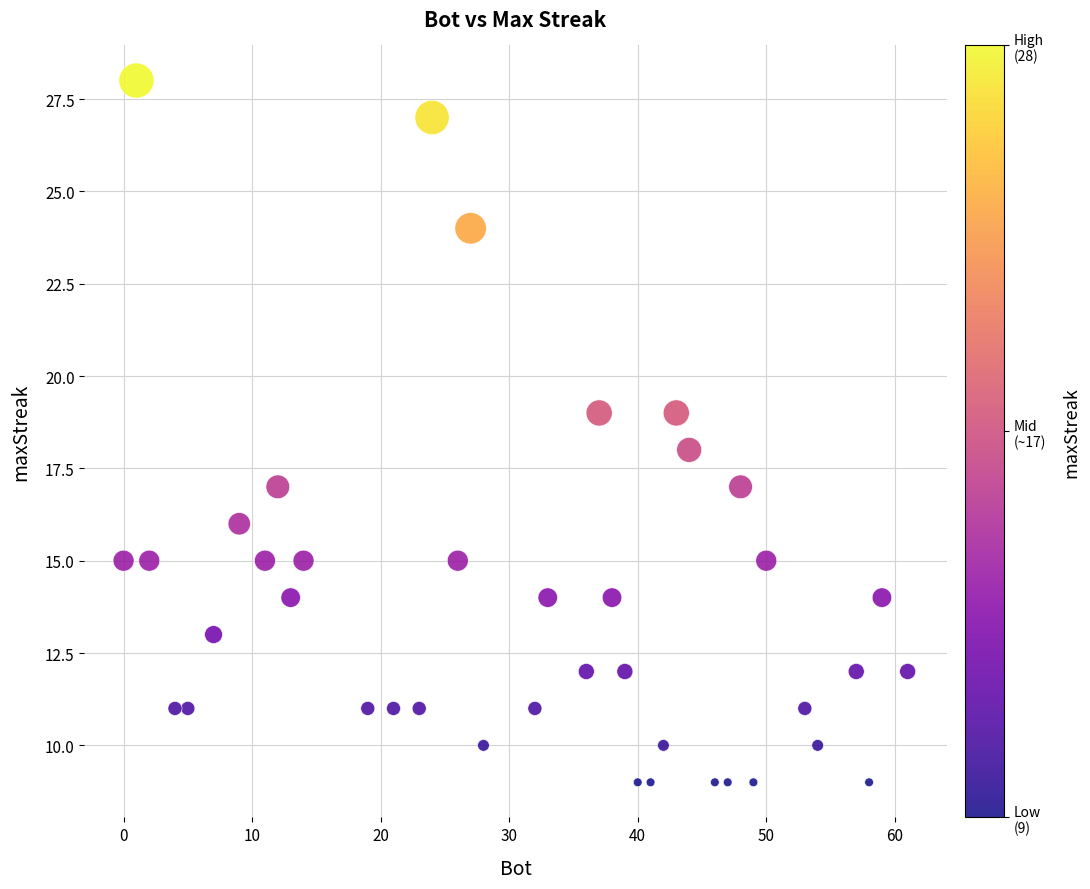

What is the range of X values (max minus min)?

61